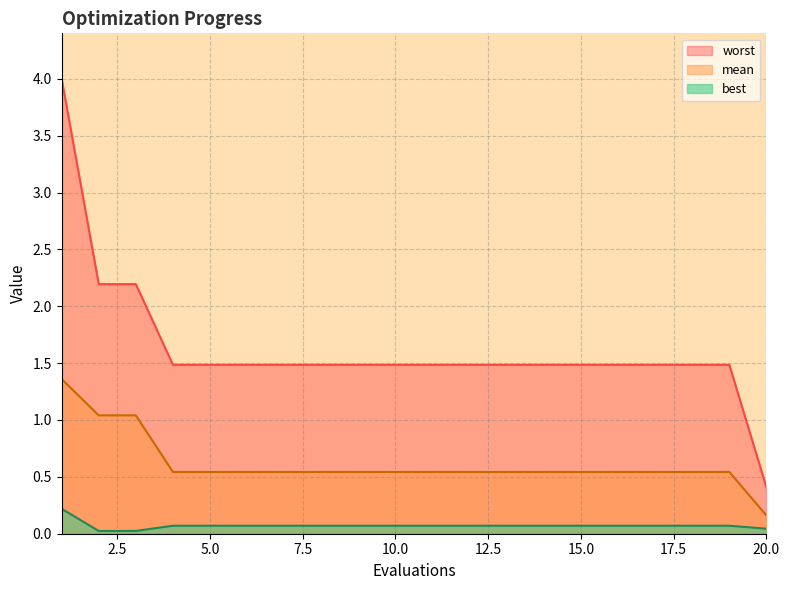

Reading left to right, transcribe all the data shown in this chart.

mean: 1.4	1.0	1.0	0.5	0.5	0.5	0.5	0.5	0.5	0.5	0.5	0.5	0.5	0.5	0.5	0.5	0.5	0.5	0.5	0.2
best: 0.2	0.0	0.0	0.1	0.1	0.1	0.1	0.1	0.1	0.1	0.1	0.1	0.1	0.1	0.1	0.1	0.1	0.1	0.1	0.0
worst: 4.0	2.2	2.2	1.5	1.5	1.5	1.5	1.5	1.5	1.5	1.5	1.5	1.5	1.5	1.5	1.5	1.5	1.5	1.5	0.4